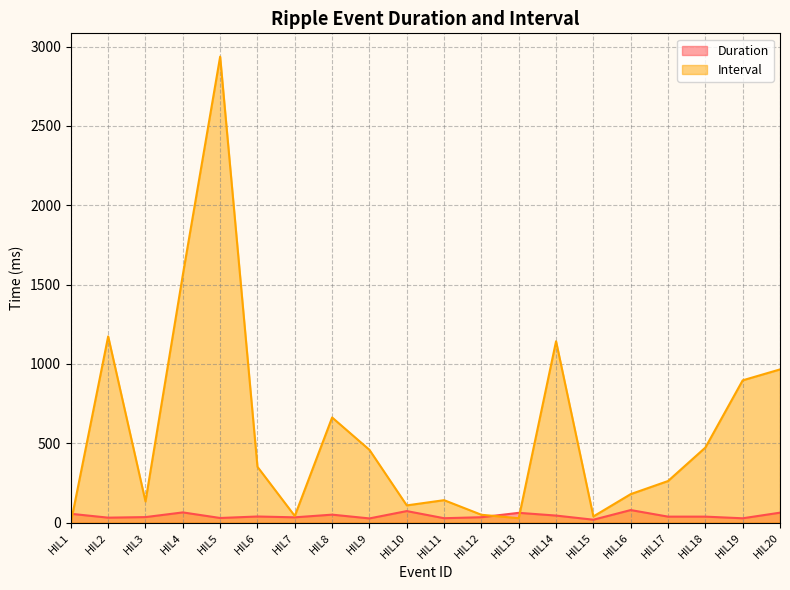

How many positive values does the Interval series have?

19